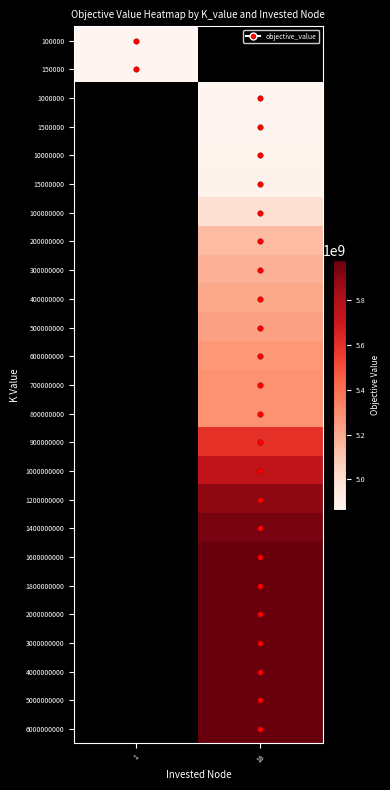

Is it true that 300000000 equals 5176993512.5 at 18?

True